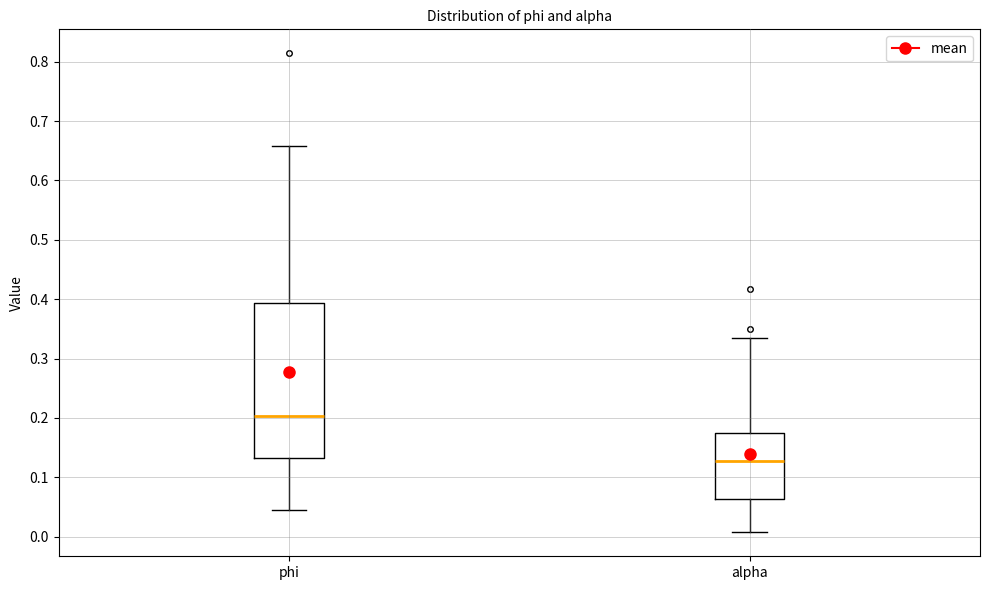

Reading left to right, transcribe this box plot: for each box, give where its median line is, the range the box spans, and where its two whiskers end, as read against the y-axis. The values are not printed on the chart, so give them approximately, as read against the axis.

phi: median 0.20, box 0.13 to 0.39, whiskers 0.04 to 0.66
alpha: median 0.13, box 0.06 to 0.17, whiskers 0.01 to 0.33